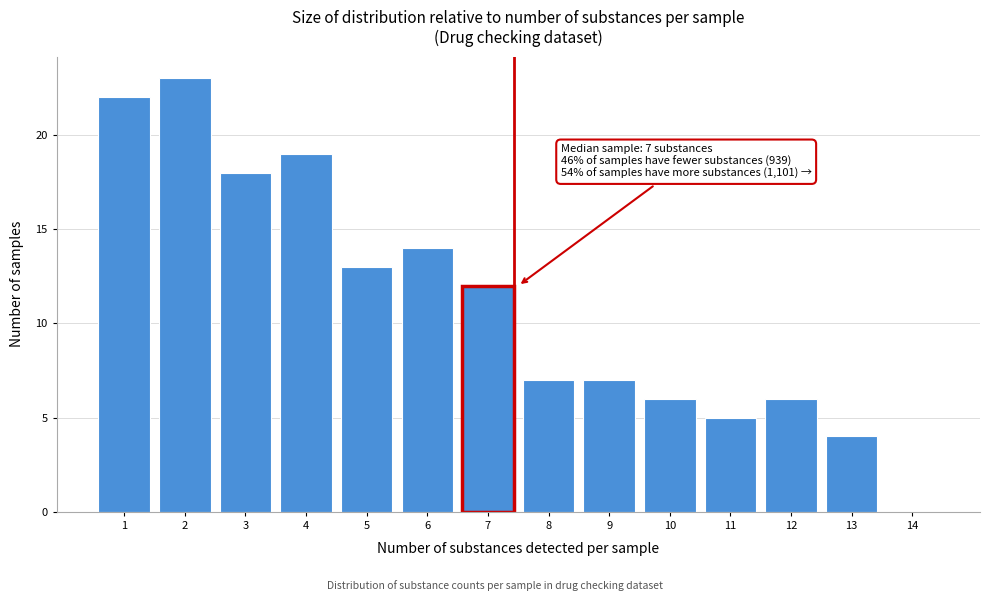

Reading right to left, what are all the values shown in this chart?

14=0	13=4	12=6	11=5	10=6	9=7	8=7	7=12	6=14	5=13	4=19	3=18	2=23	1=22